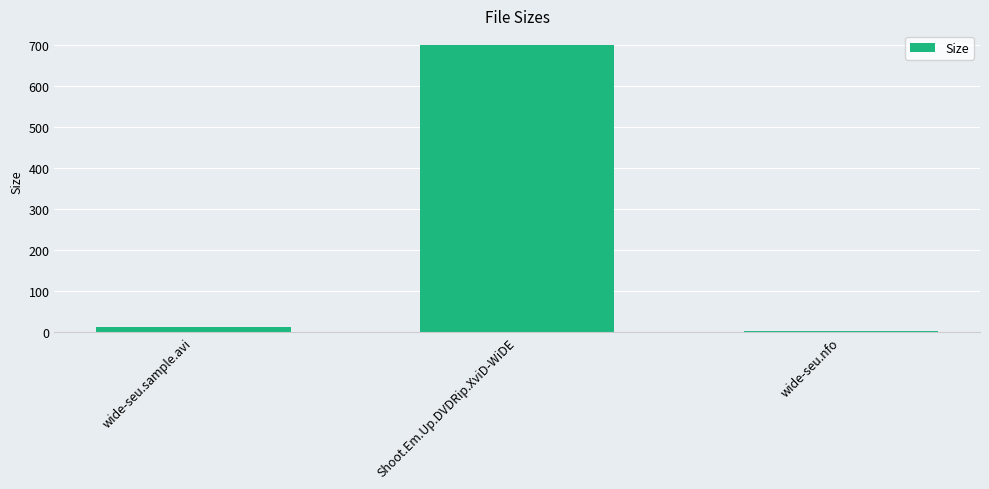

Read the value at Shoot.Em.Up.DVDRip.XviD-WiDE.

700.2